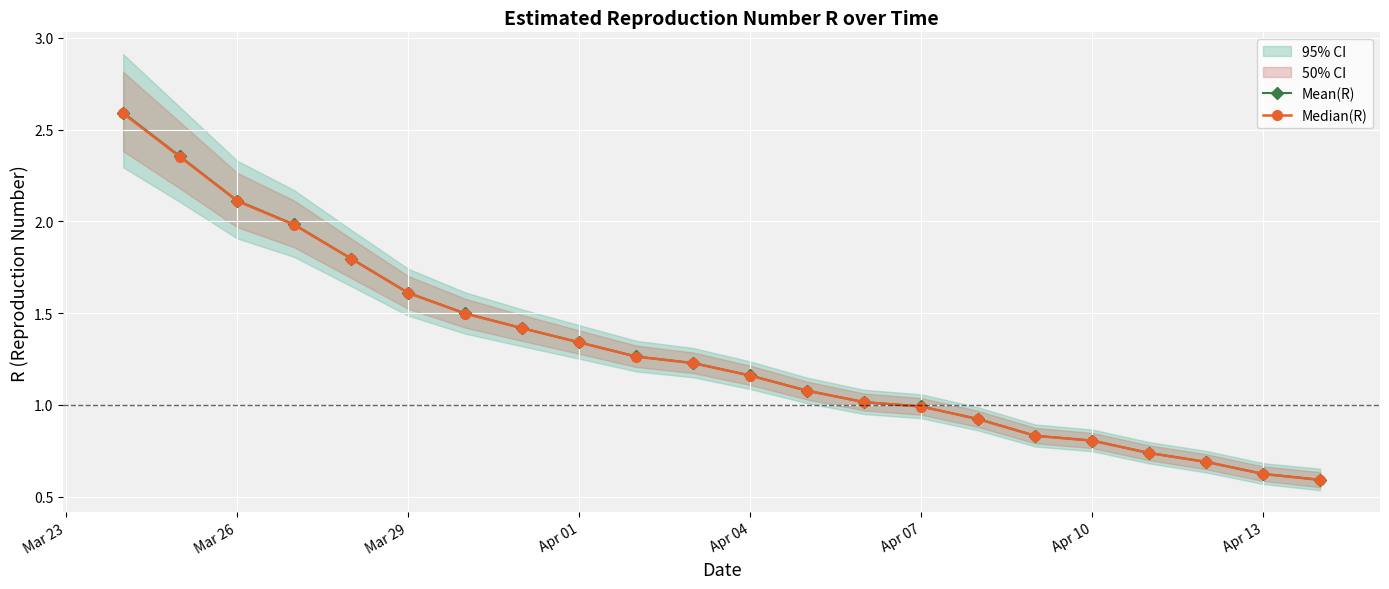

Reading right to left, extract all data points from this chart.

Mean(R): 0.6	0.6	0.7	0.7	0.8	0.8	0.9	1.0	1.0	1.1	1.2	1.2	1.3	1.3	1.4	1.5	1.6	1.8	2.0	2.1	2.4	2.6
Median(R): 0.6	0.6	0.7	0.7	0.8	0.8	0.9	1.0	1.0	1.1	1.2	1.2	1.3	1.3	1.4	1.5	1.6	1.8	2.0	2.1	2.4	2.6